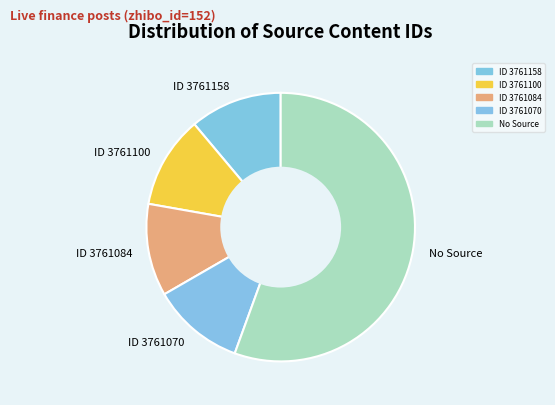

The No Source slice represents 48% of the pie. True or false?

False